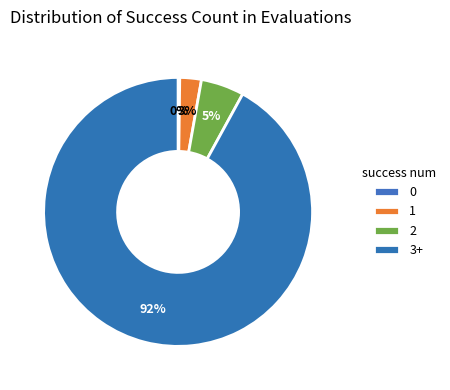

To the nearest percent, what is the average slice percentage?

25%